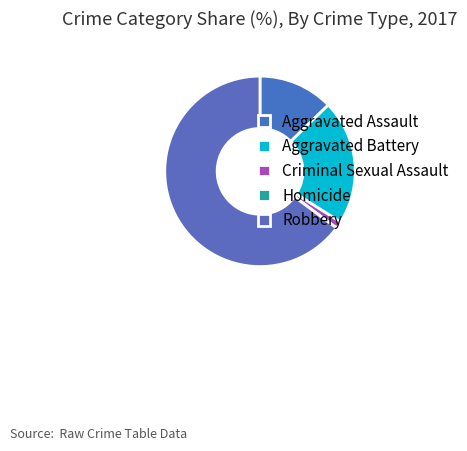

How many segments does this pie chart have?

5